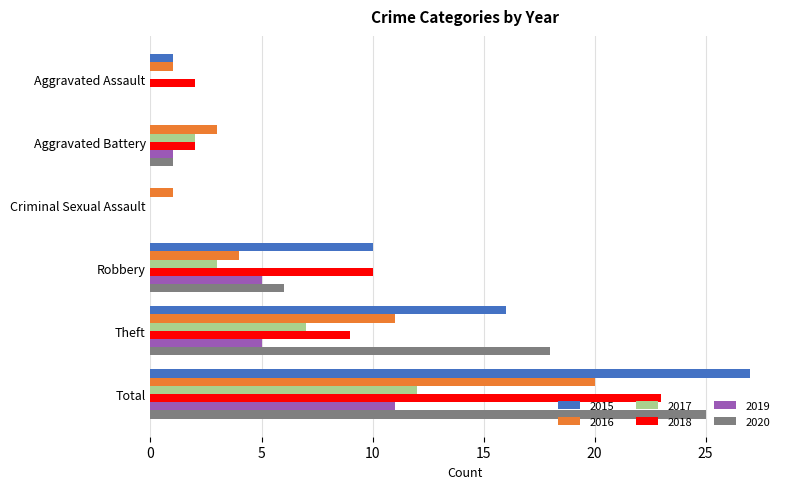

Between Criminal Sexual Assault and Theft, which series saw the biggest shift?

2020